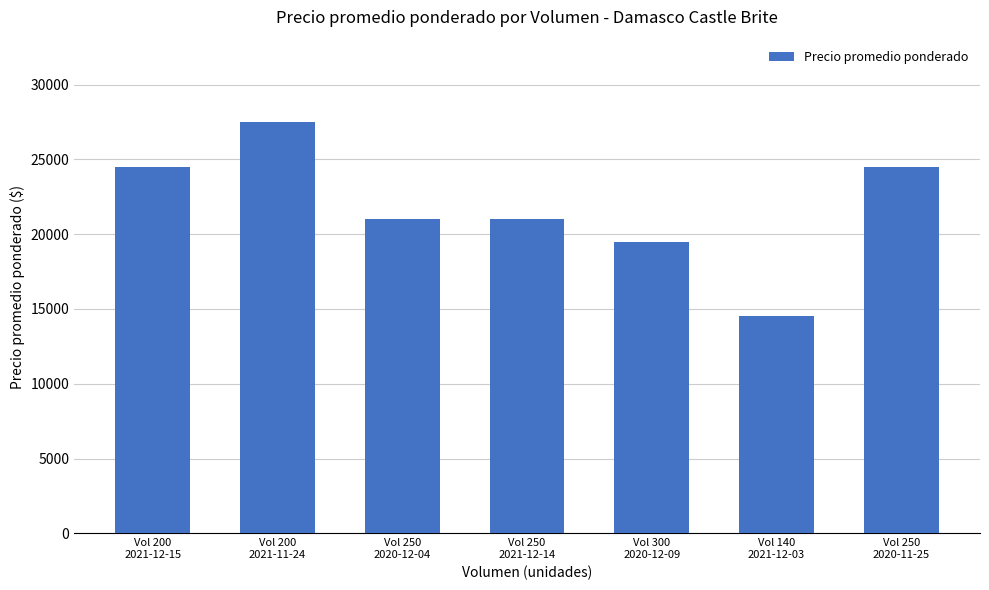

Read the value at Vol 140
2021-12-03.

14500